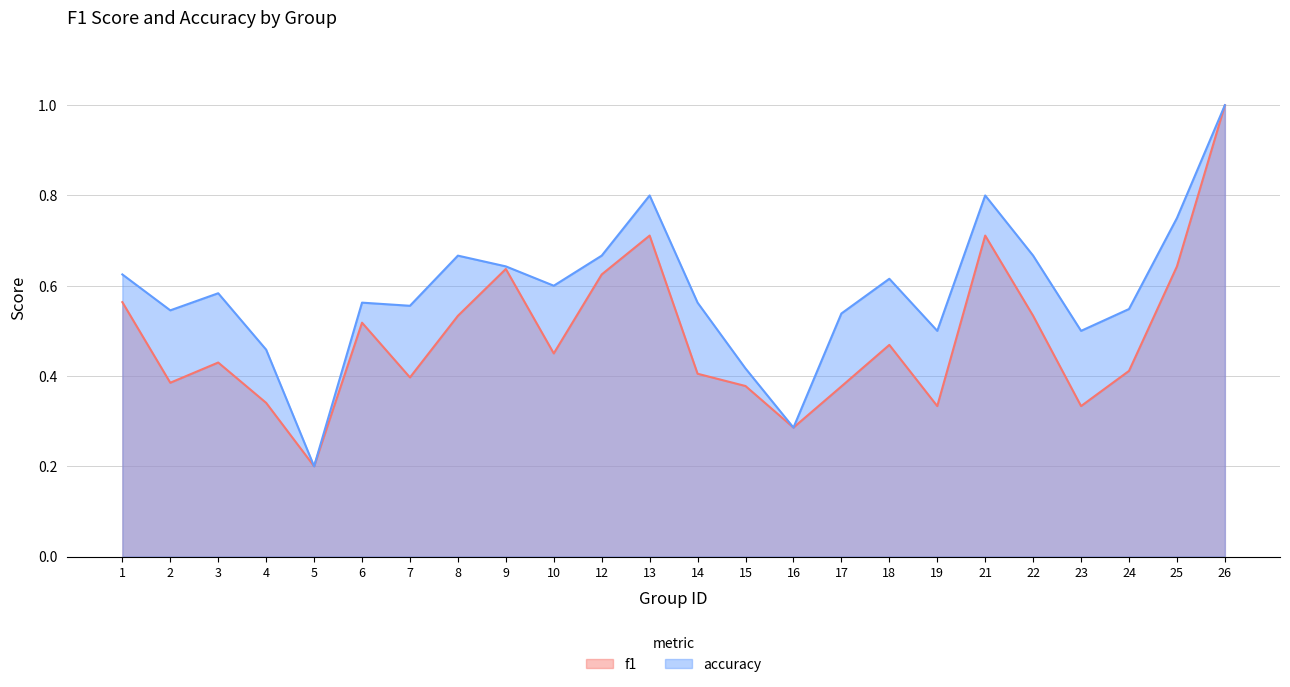

The value of f1 at 16 is 0.4. True or false?

False